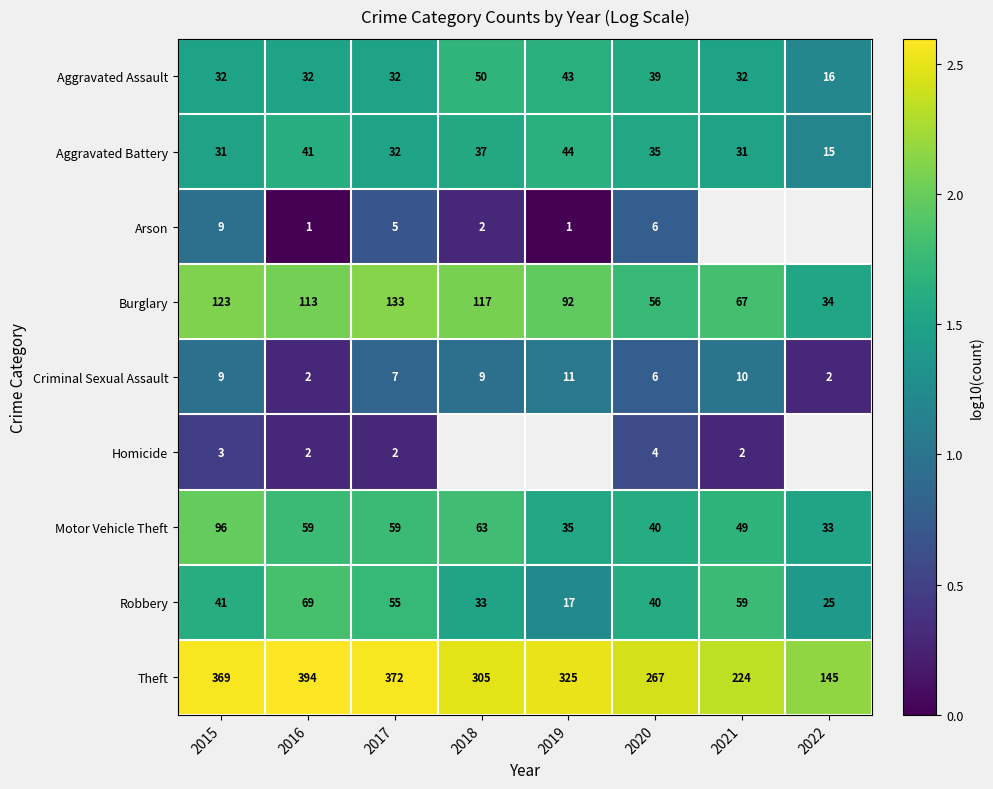

Between 2016 and 2017, which series saw the biggest shift?

Theft